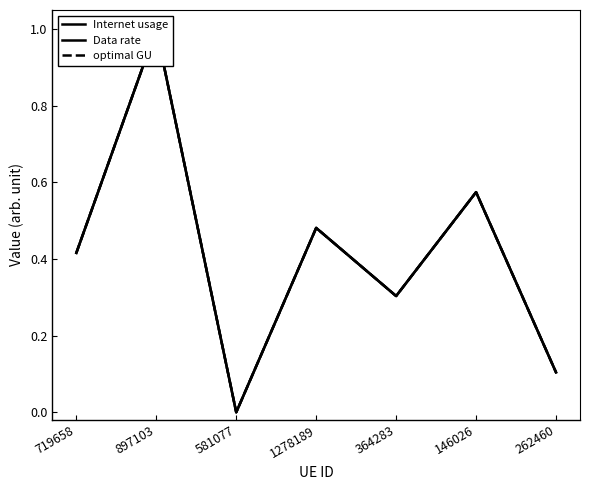

Count the Data rate values in the range 0 to 1.

7